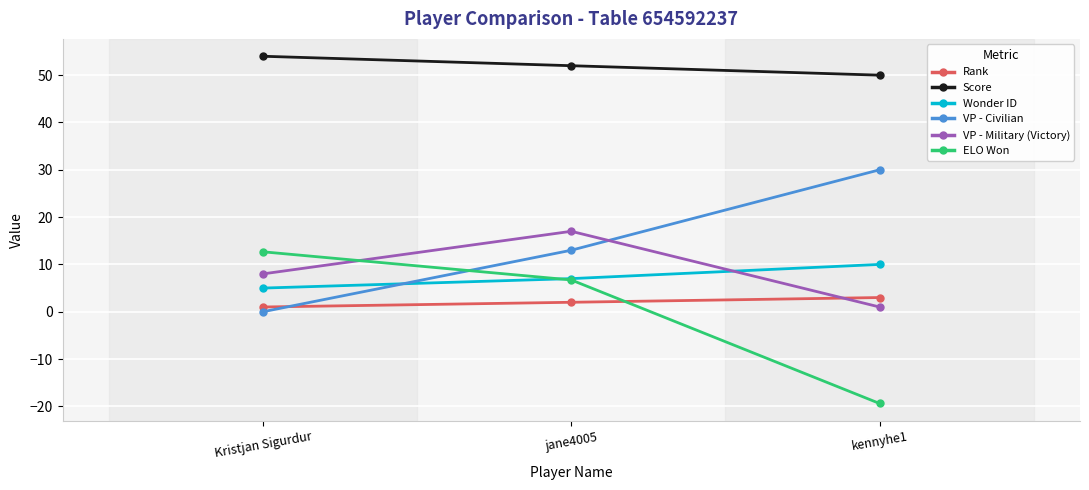

What is the label of the 2nd point from the right?

jane4005